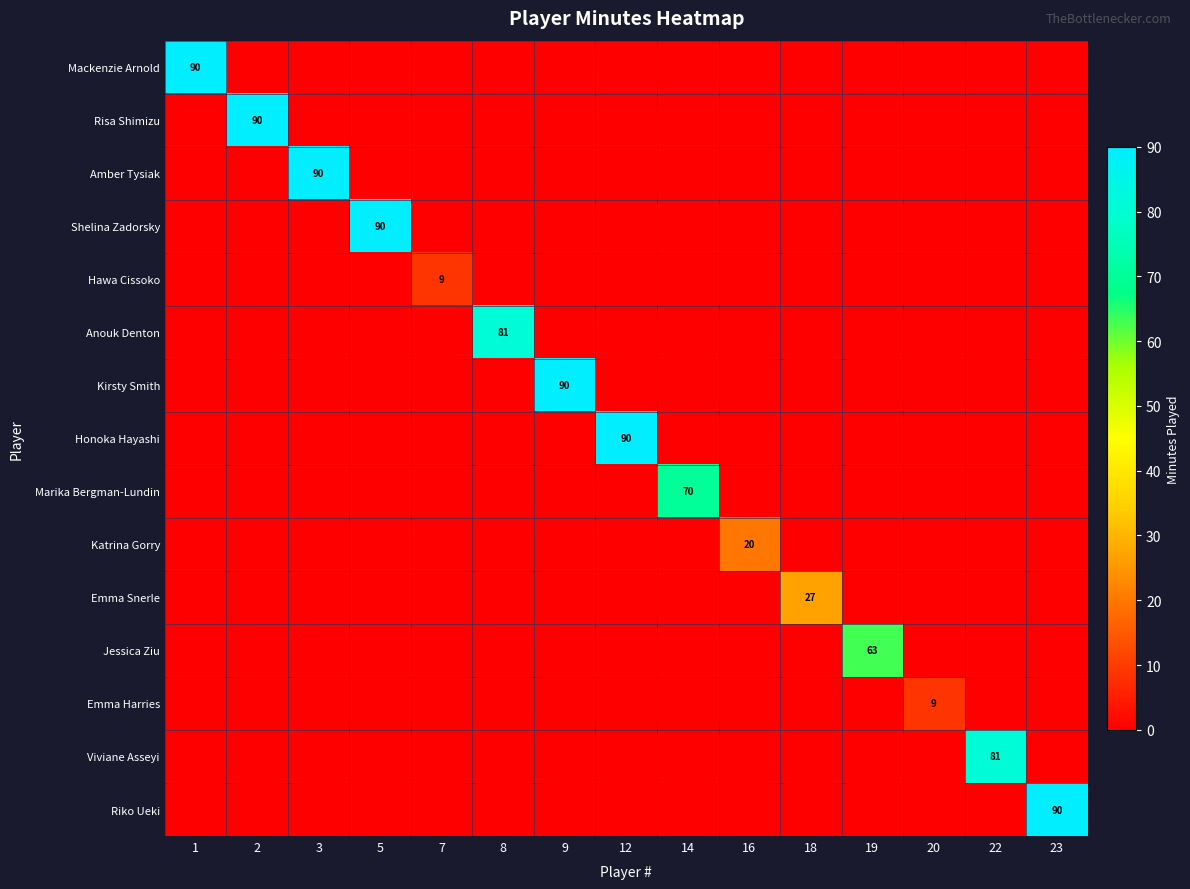

List the labels in order of Viviane Asseyi value, smallest first.

1, 2, 3, 5, 7, 8, 9, 12, 14, 16, 18, 19, 20, 23, 22